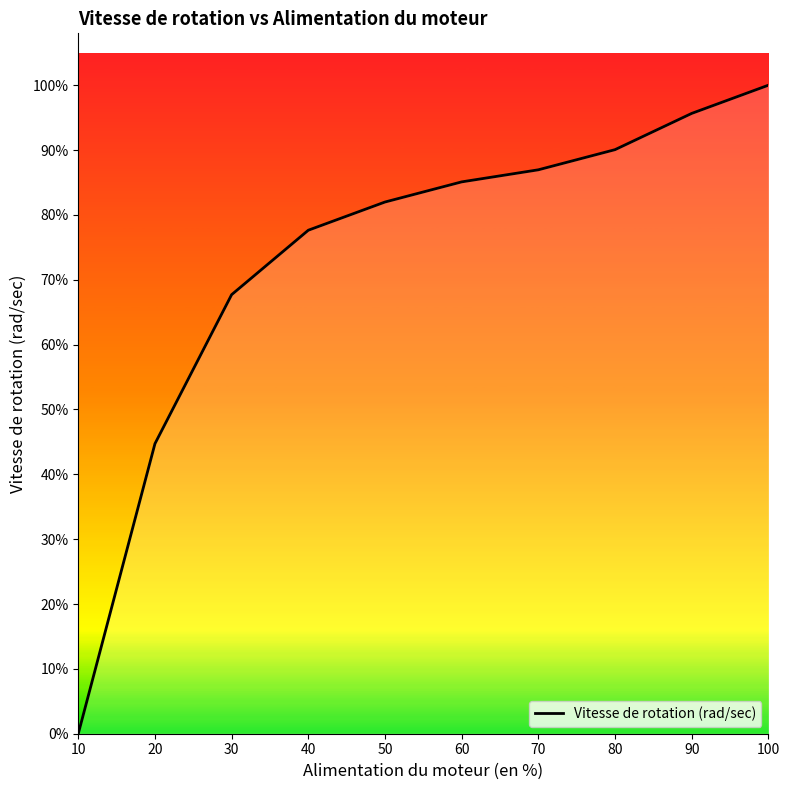

How many values are above zero?

9